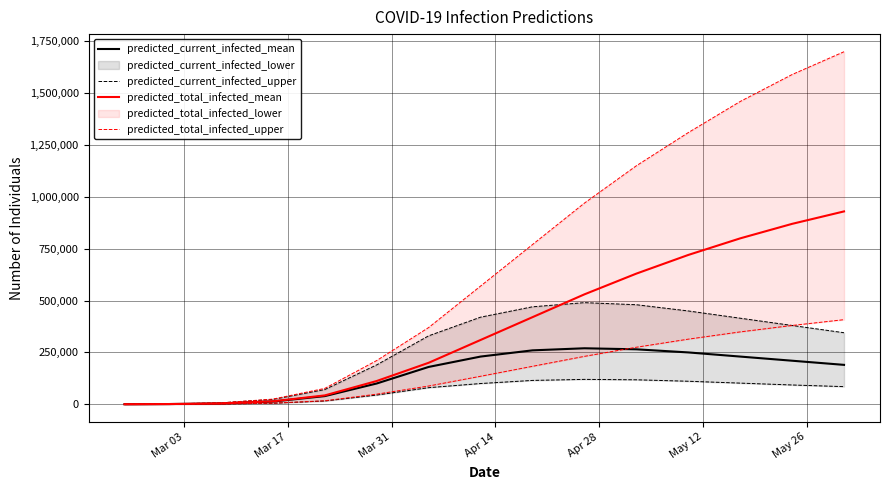

The predicted_current_infected_mean series shows 395883 at 10. True or false?

False